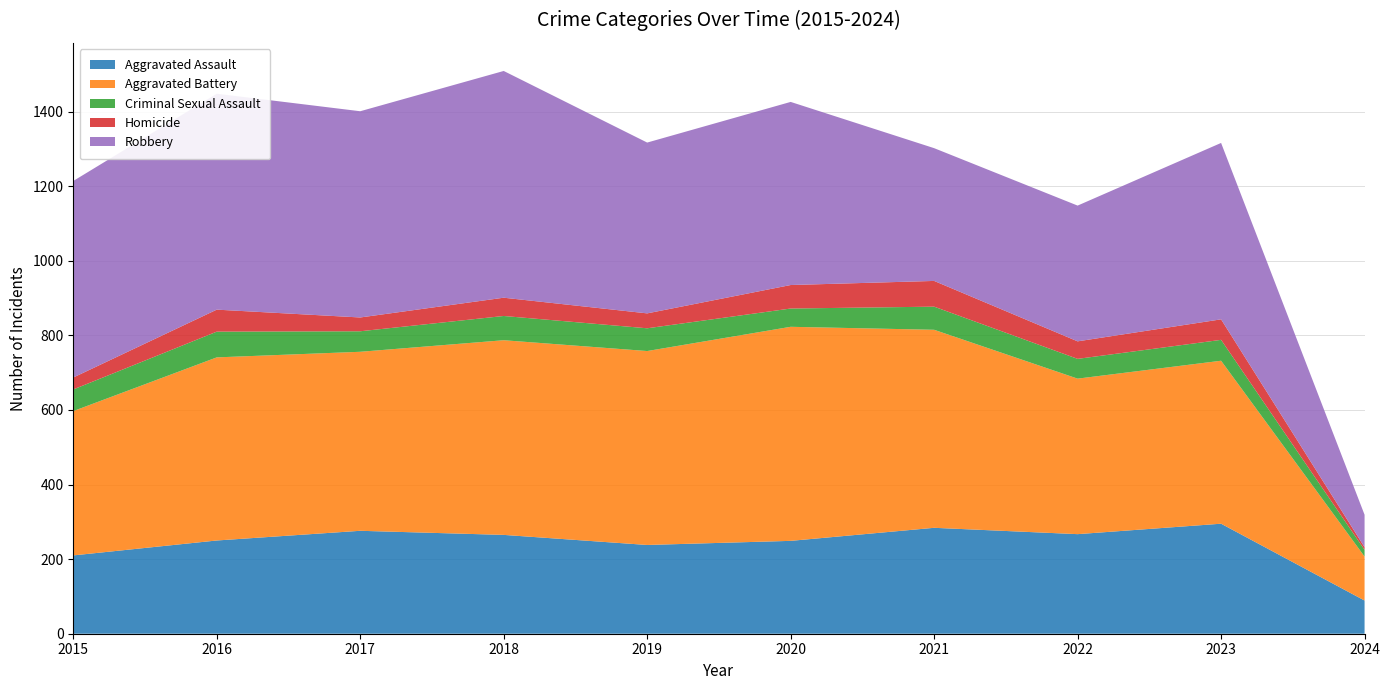

Reading right to left, extract all data points from this chart.

Aggravated Assault: 89	295	267	284	249	238	265	276	250	210
Aggravated Battery: 118	437	417	531	574	520	522	480	491	387
Criminal Sexual Assault: 18	56	53	62	49	61	65	55	69	58
Homicide: 7	55	47	69	63	40	49	37	59	32
Robbery: 87	473	364	356	491	458	608	553	579	527